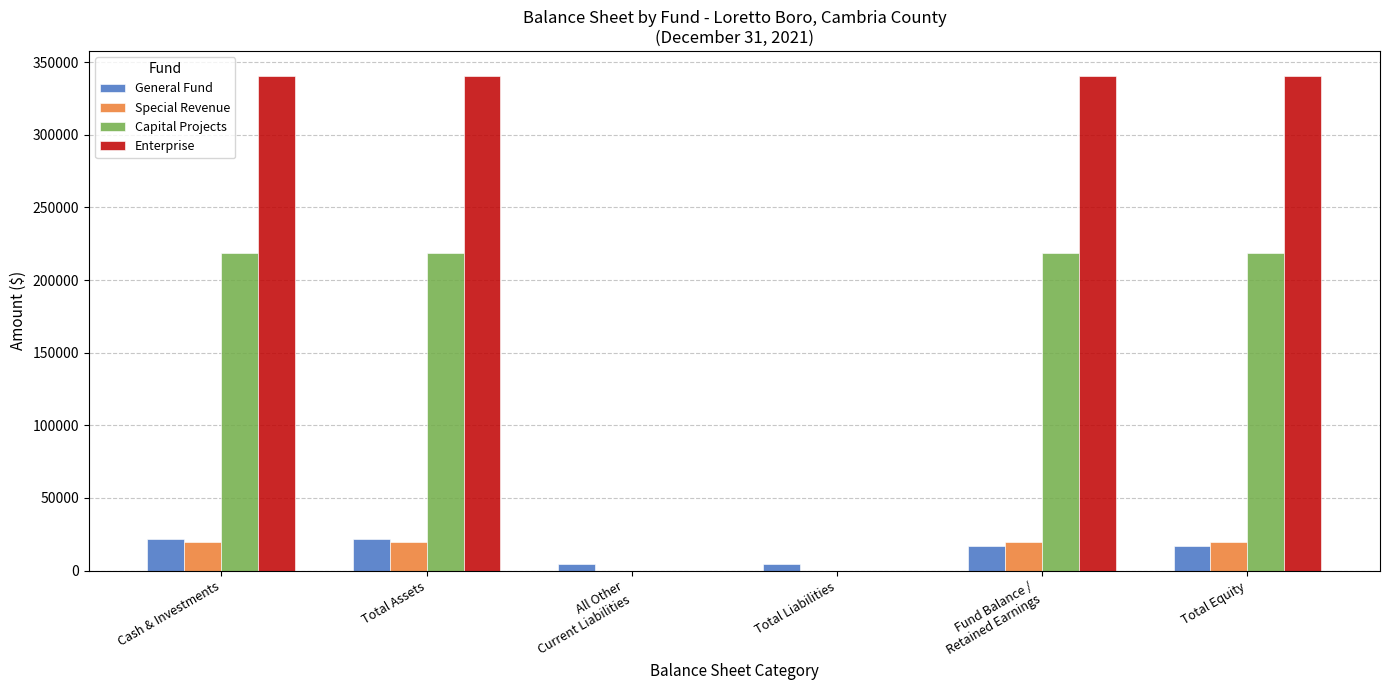

What is the highest value of the General Fund series?

21592